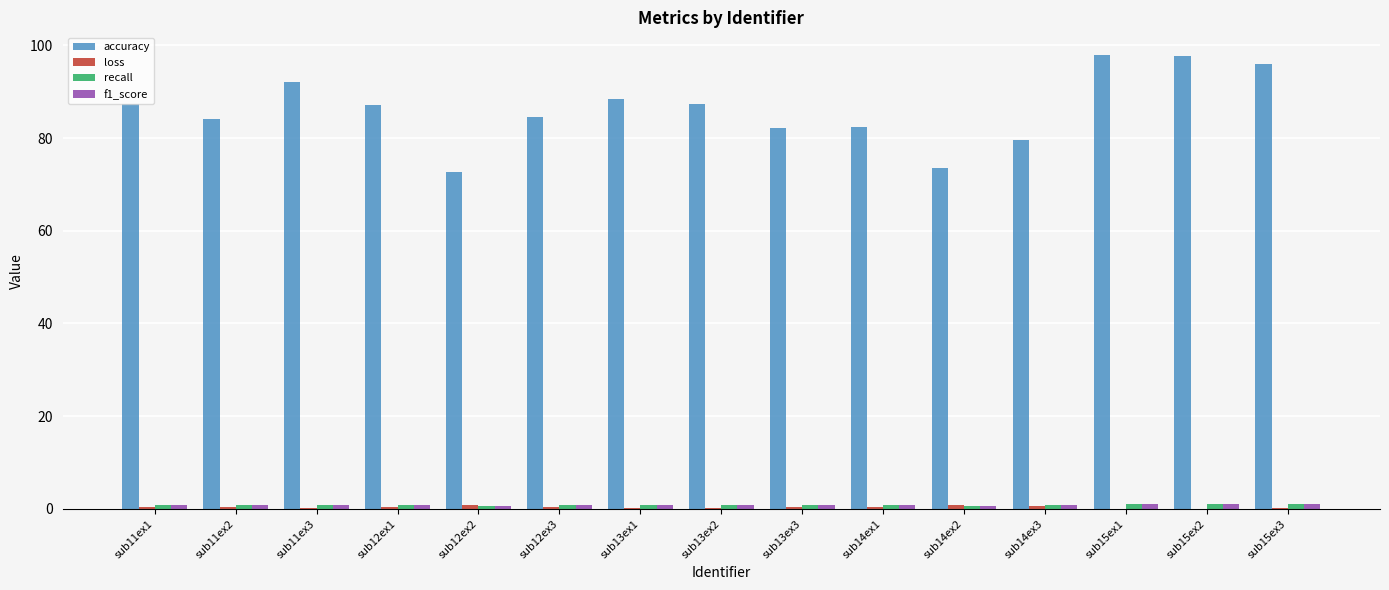

Which series changed the most between sub12ex1 and sub15ex1?

accuracy